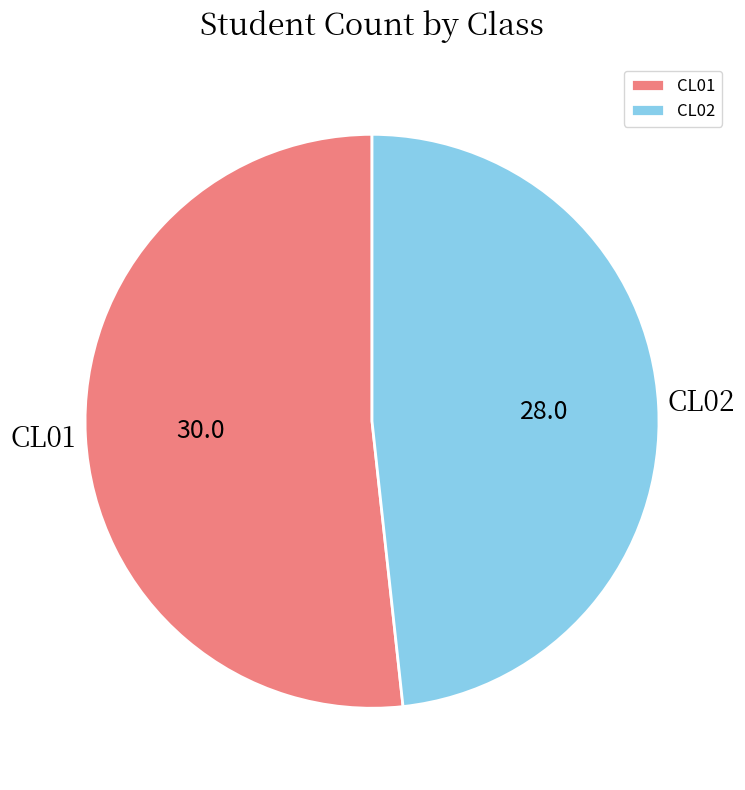

Rank the categories by value from lowest to highest.

CL02, CL01